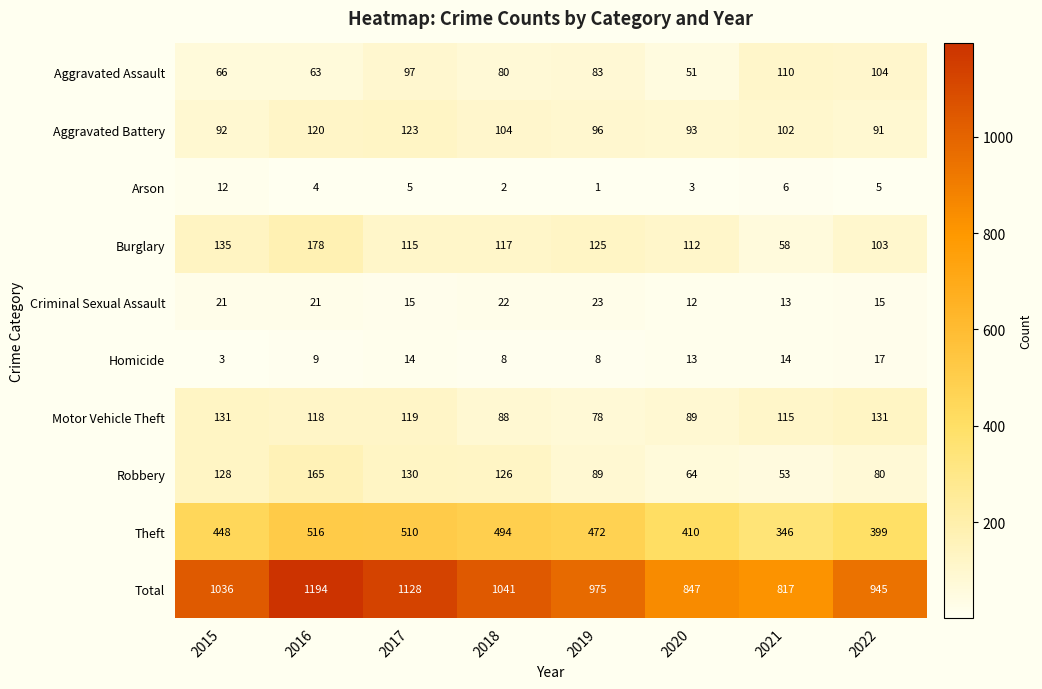

Rank the series at 2015 from highest to lowest value.

Total, Theft, Burglary, Motor Vehicle Theft, Robbery, Aggravated Battery, Aggravated Assault, Criminal Sexual Assault, Arson, Homicide